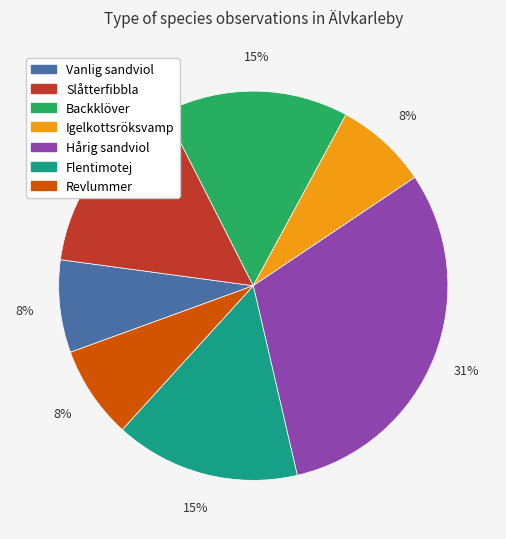

Which has a higher value, Flentimotej or Igelkottsröksvamp?

Flentimotej